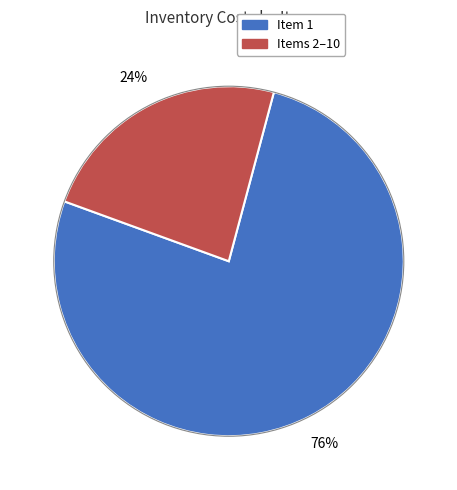

Does any single category account for the majority?

Yes